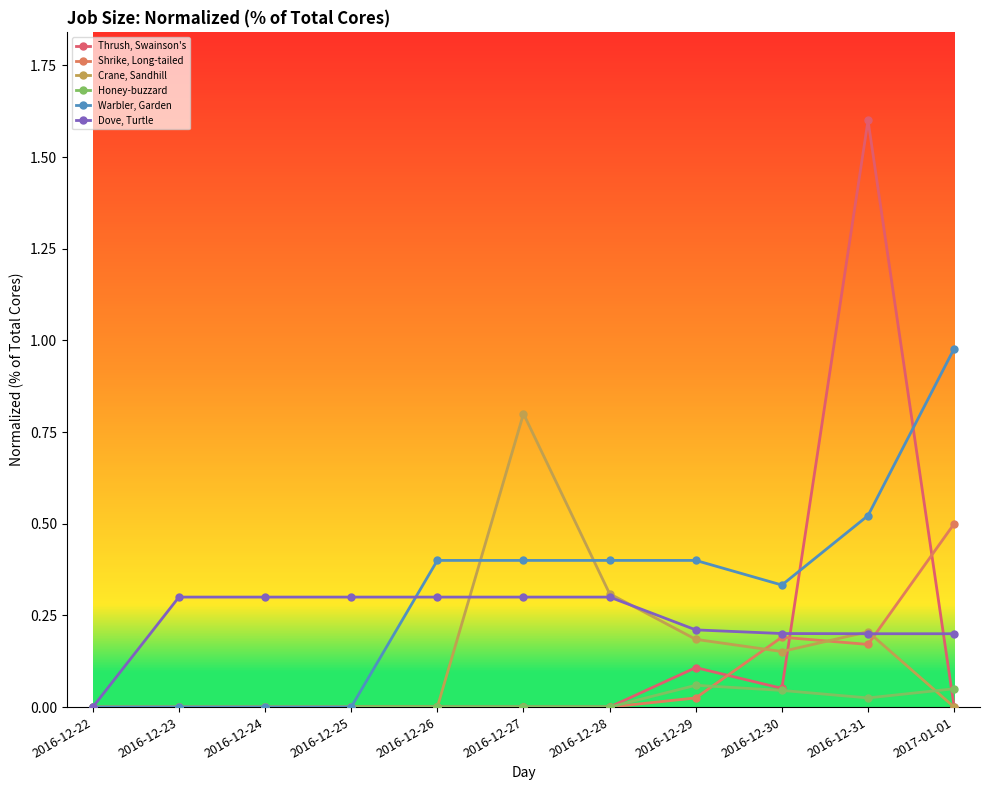

What is the average value of the Dove, Turtle series?

0.2